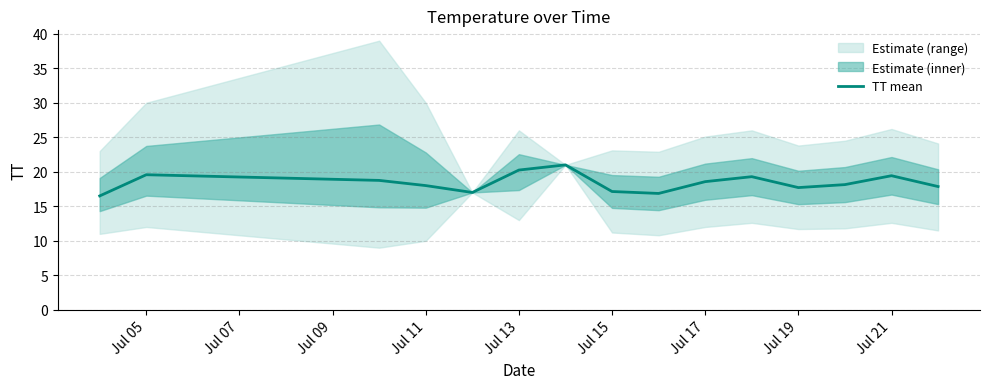

What is the highest value of the TT mean series?

21.0